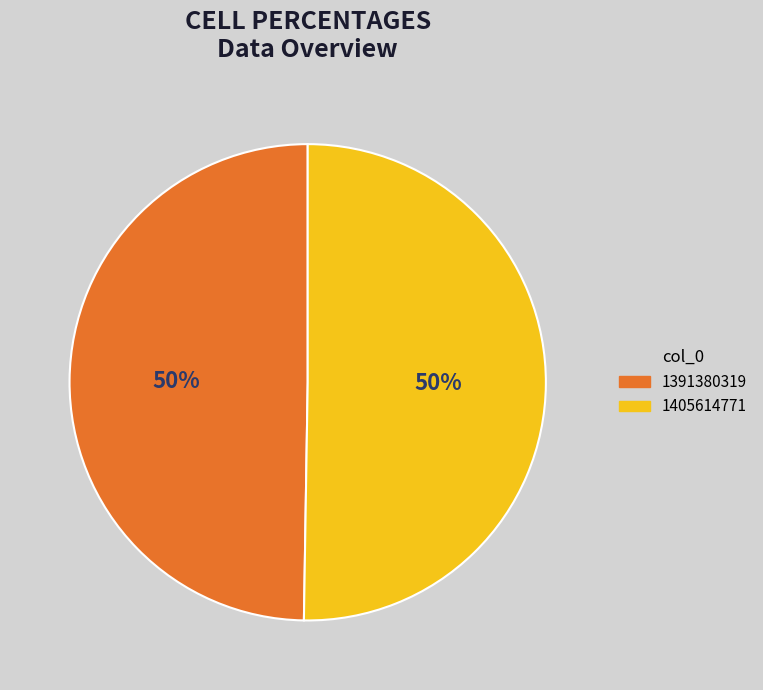

What percentage is the 1391380319 slice, to the nearest percent?

50%